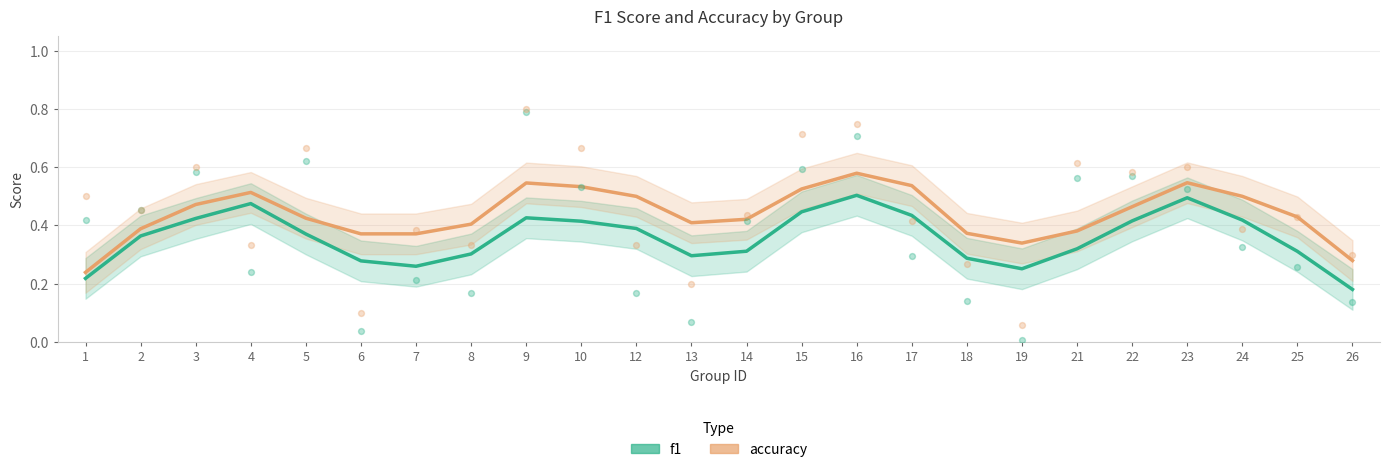

Which series has the widest spread of Y values?

accuracy